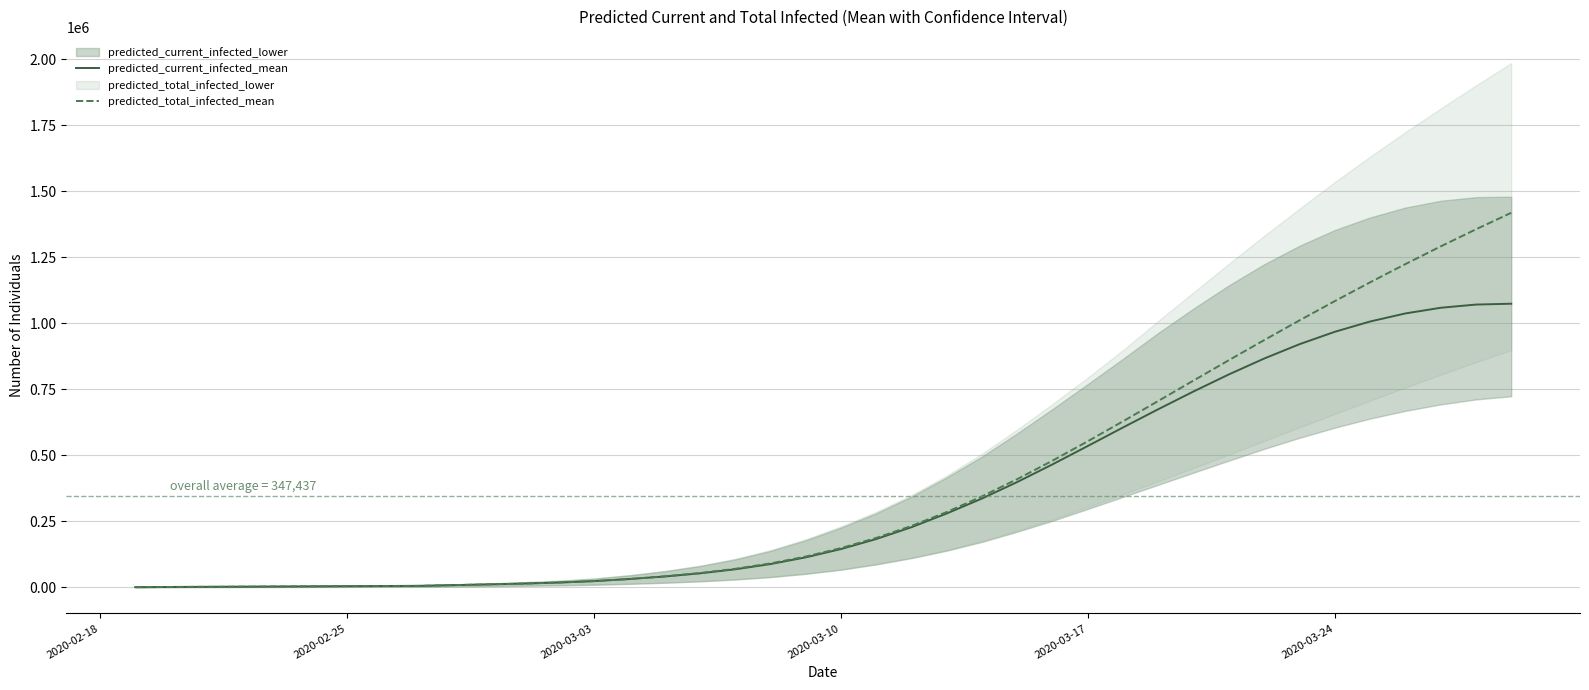

What is the highest value of the predicted_current_infected_mean series?

1074061